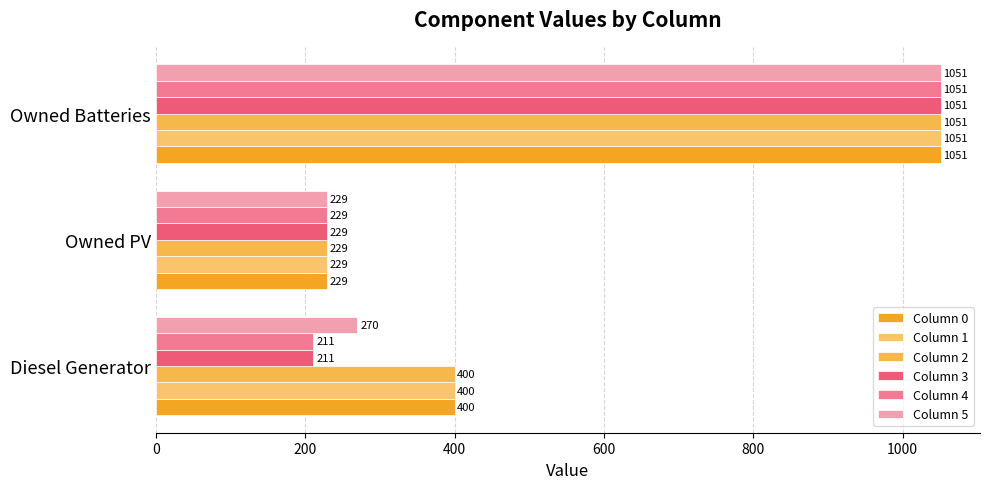

At how many categories does at least one series exceed 620?

1